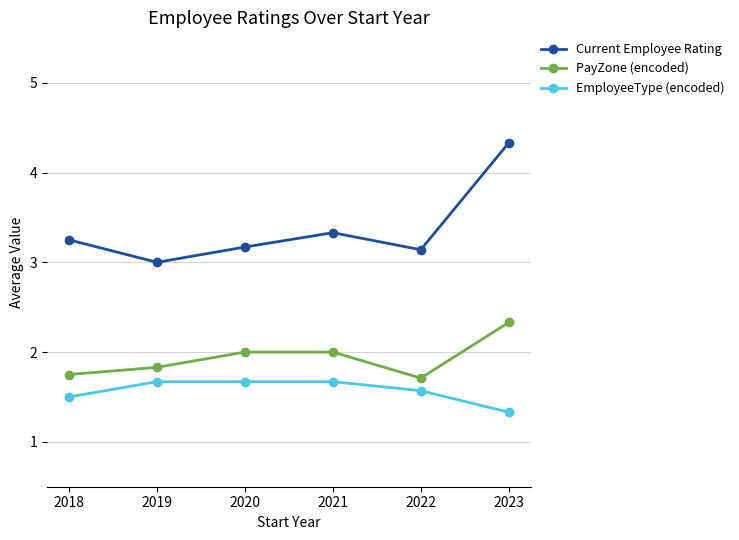

Between 2021 and 2023, which series saw the biggest shift?

Current Employee Rating